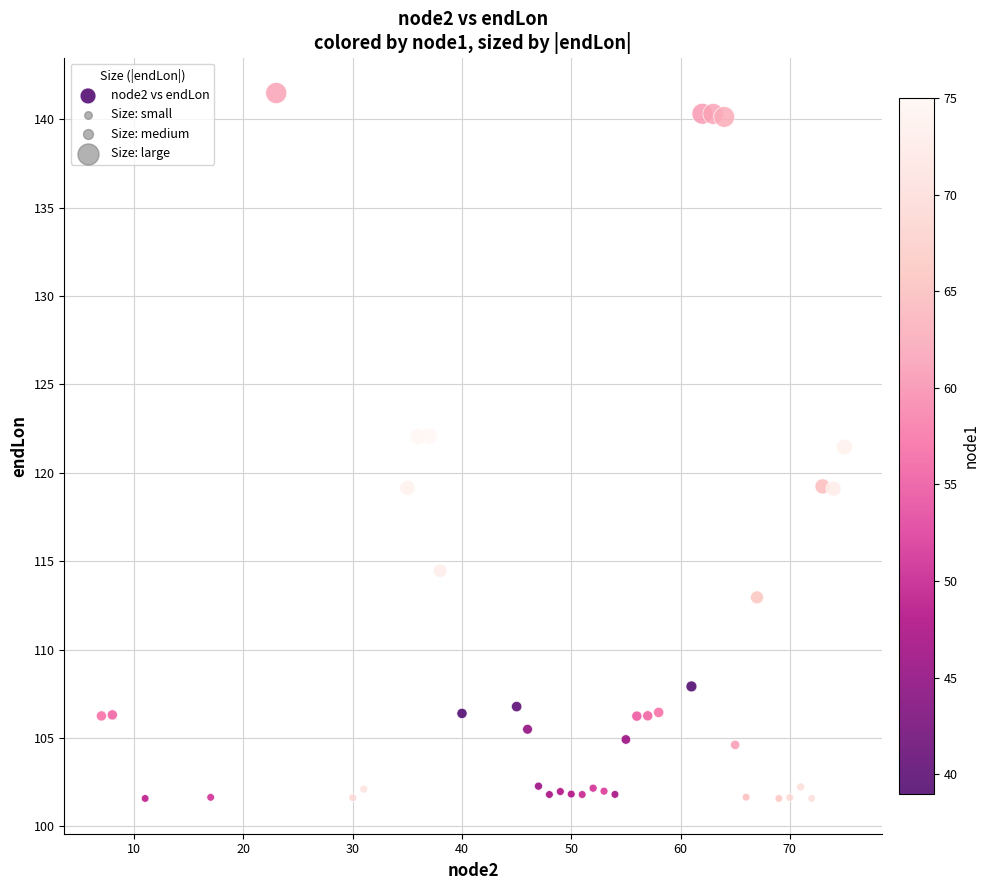

What is the range of Y values (max minus min)?

39.9